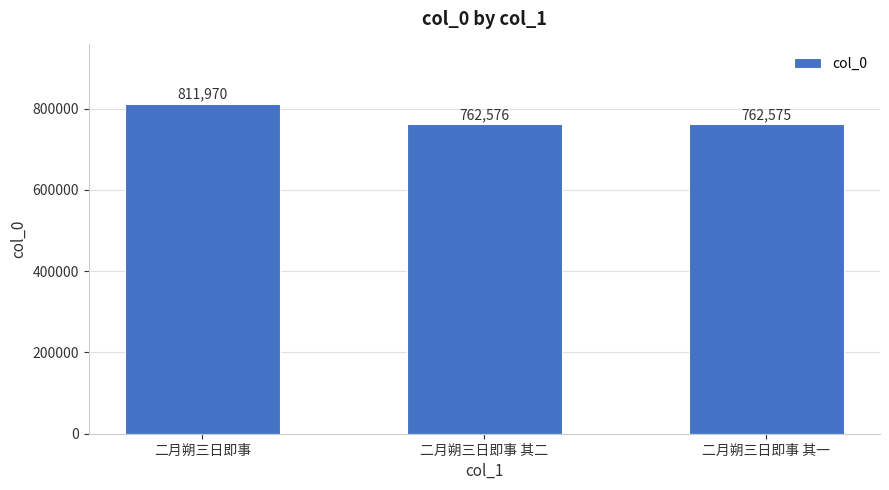

At which label does the data first exceed 762576?

二月朔三日即事